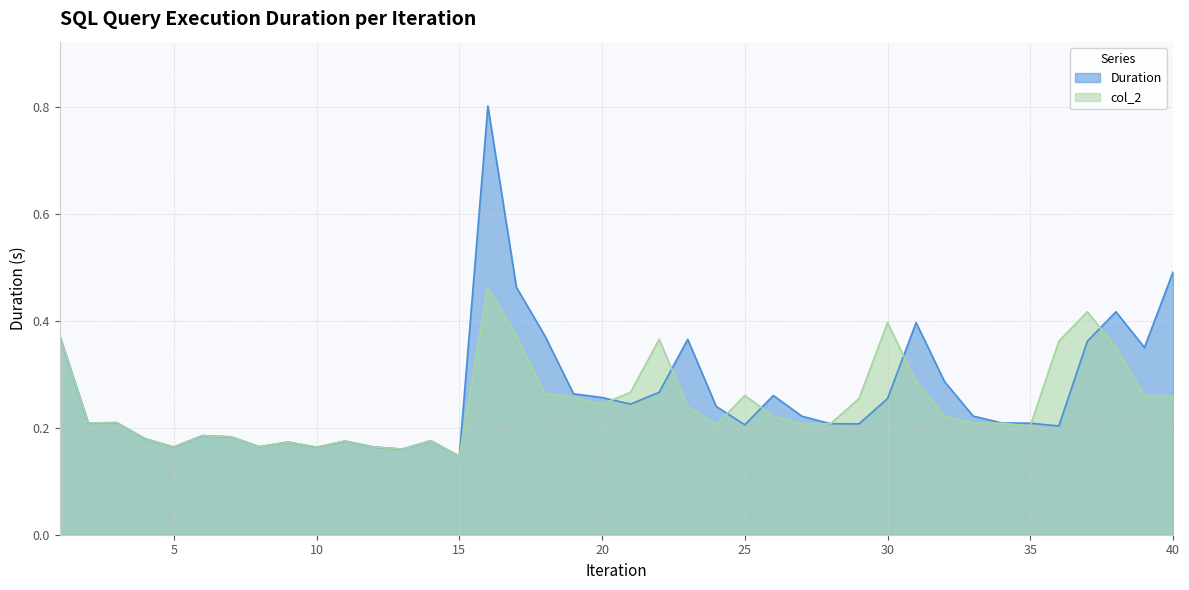

What is the value of the col_2 point at the 34th from the left?

0.2